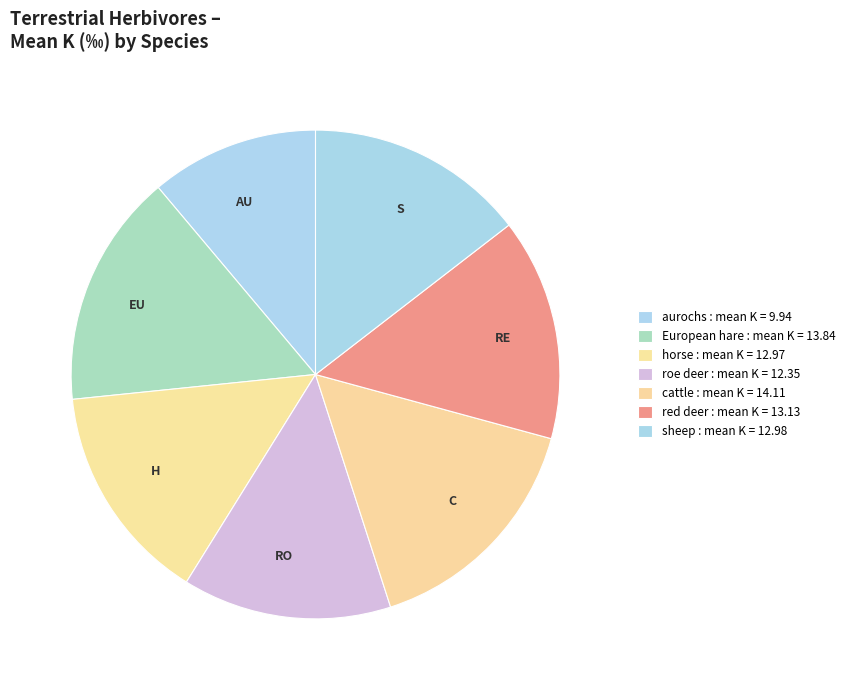

The RE slice represents 5% of the pie. True or false?

False